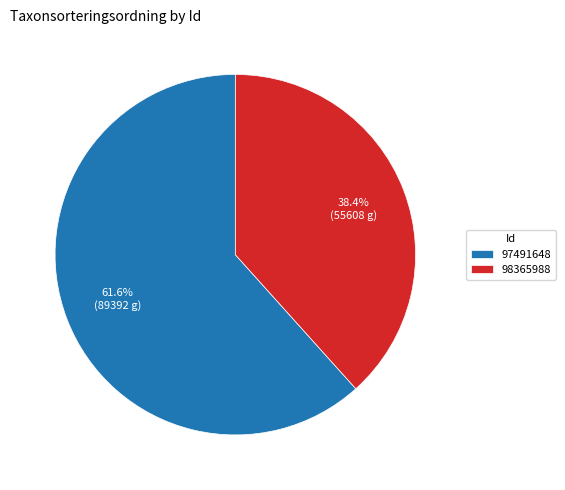

Approximately how many times larger is the value at 97491648 compared to 98365988?

1.6